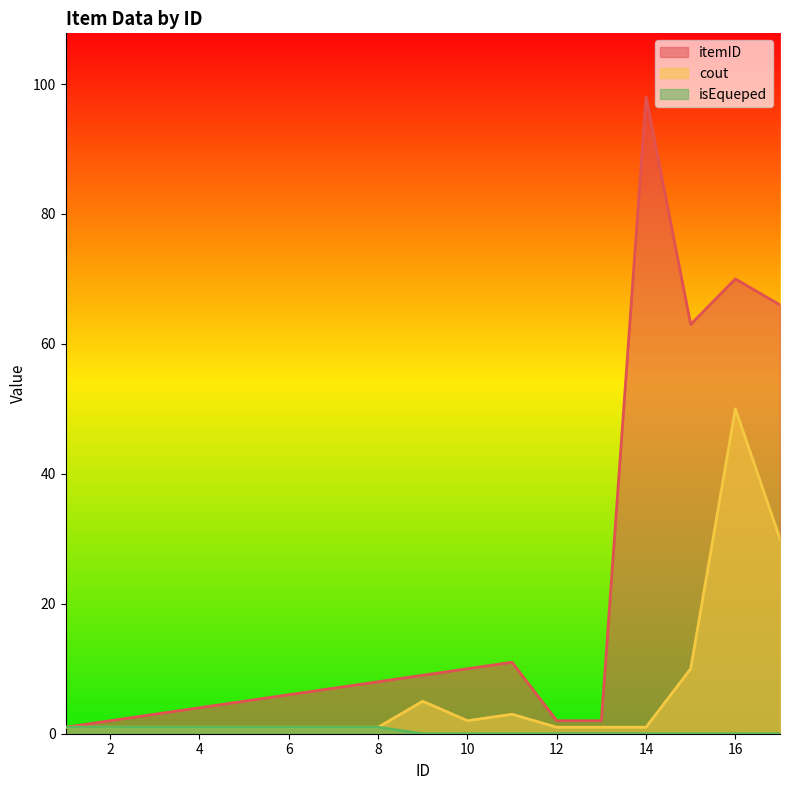

At which category is the sum across all series the highest?

16